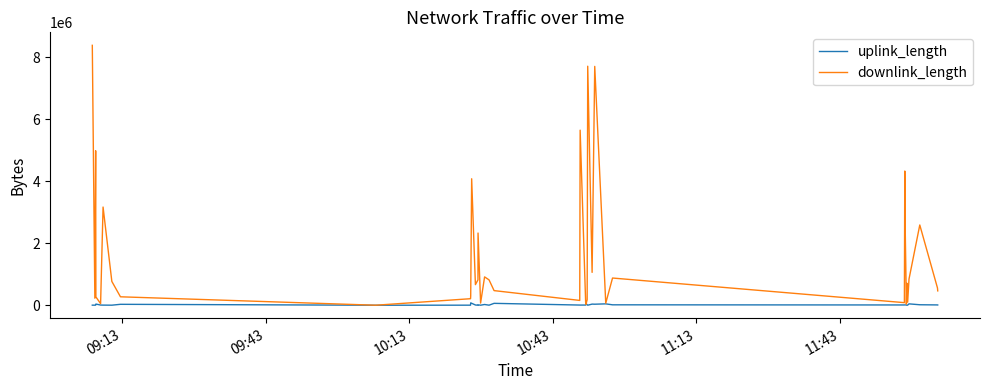

Is this an area chart (filled region under the line)?

No